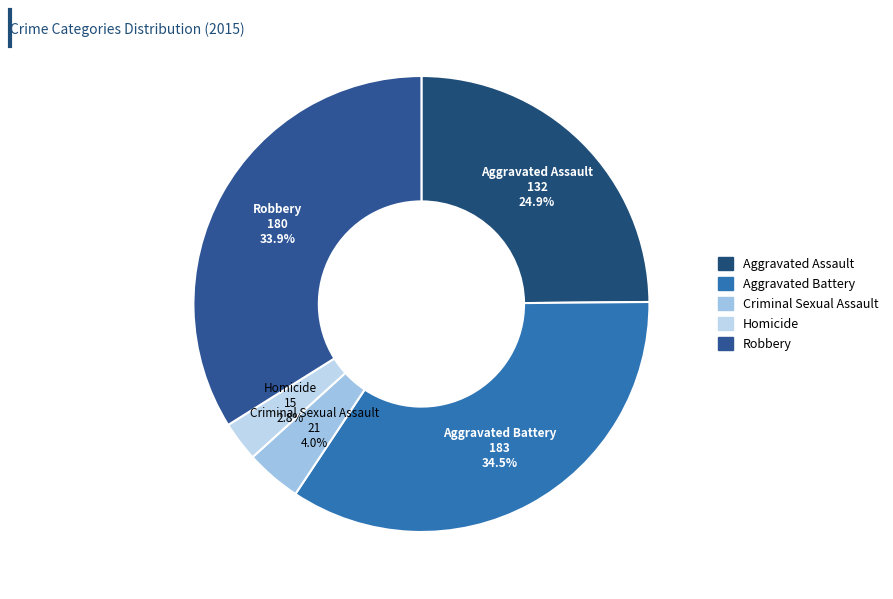

To the nearest percent, what is the combined percentage of Homicide and Robbery?

37%